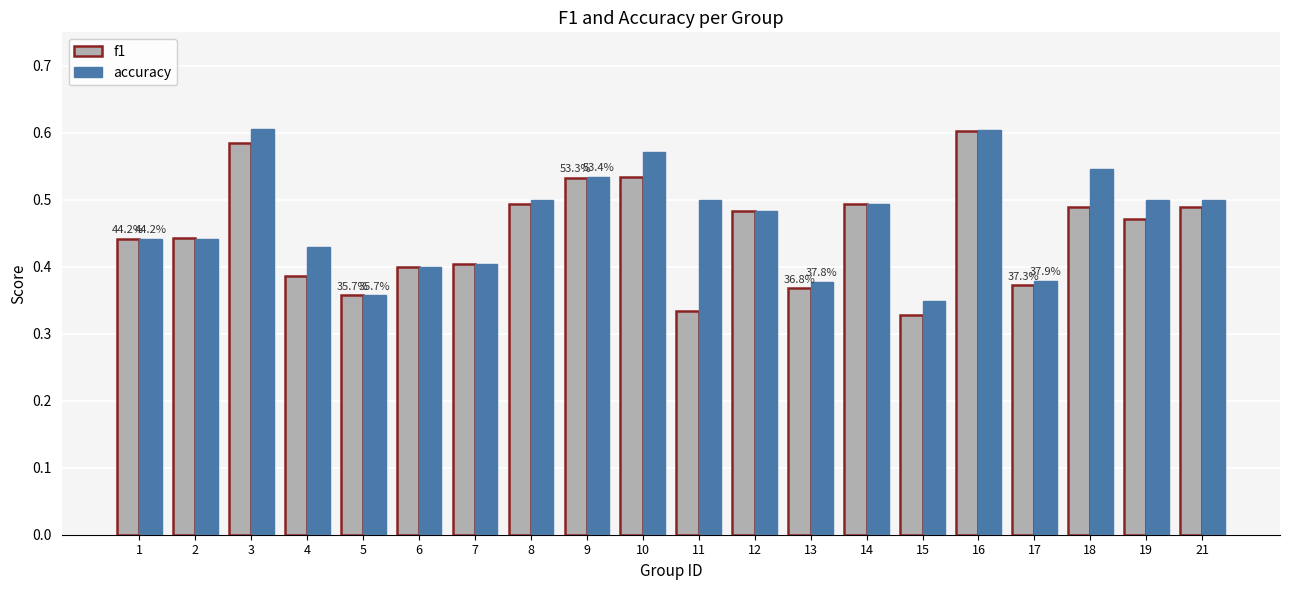

The f1 series shows 0.6 at 17. True or false?

False